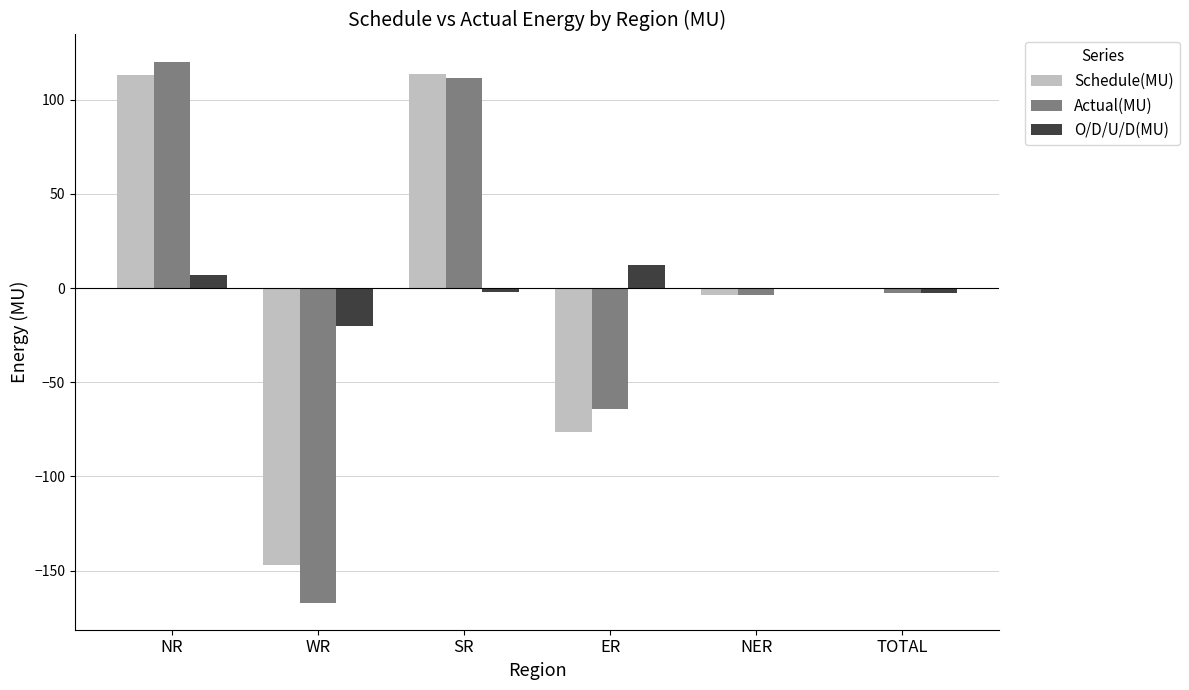

Count the number of data series in this chart.

3